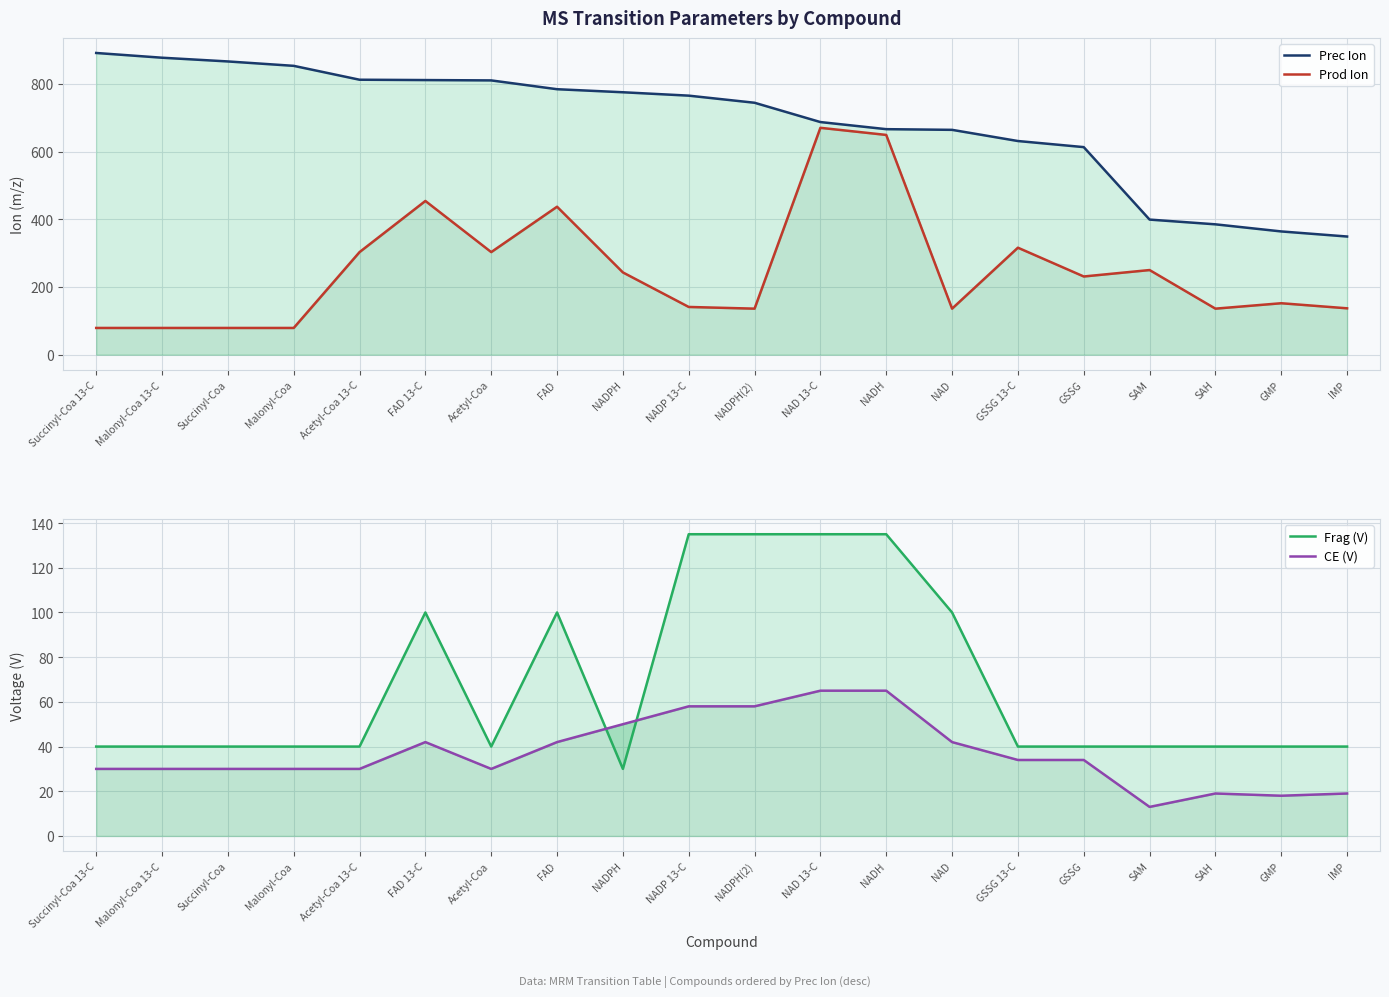

How many data points in Frag (V) are above 40?

7